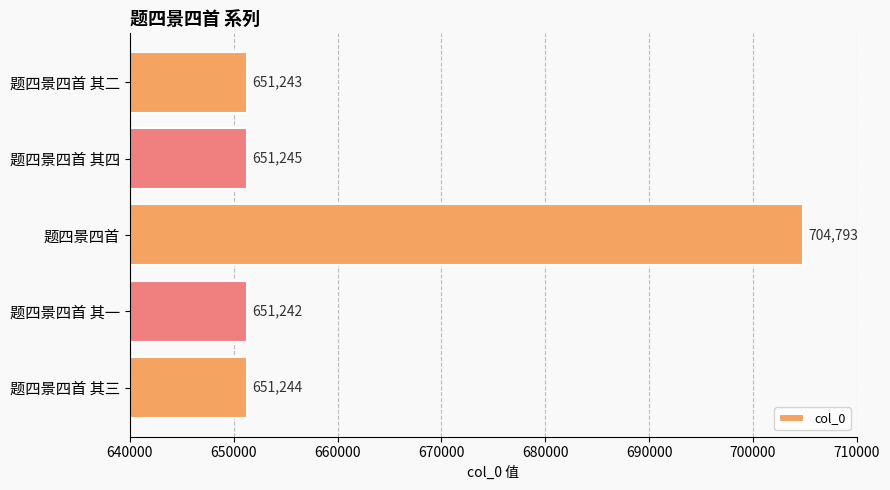

How many categories are shown in the chart?

5